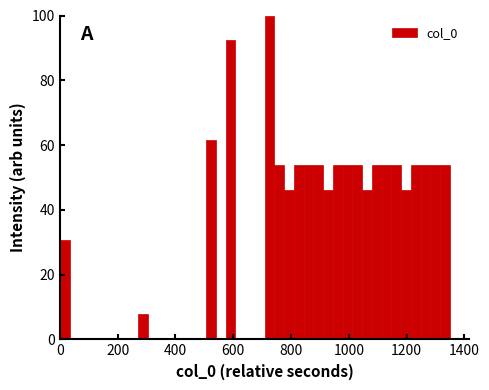

Around what value on the x-axis is the tallest bar? Give the approximate position of its centre, as read against the axis.

720